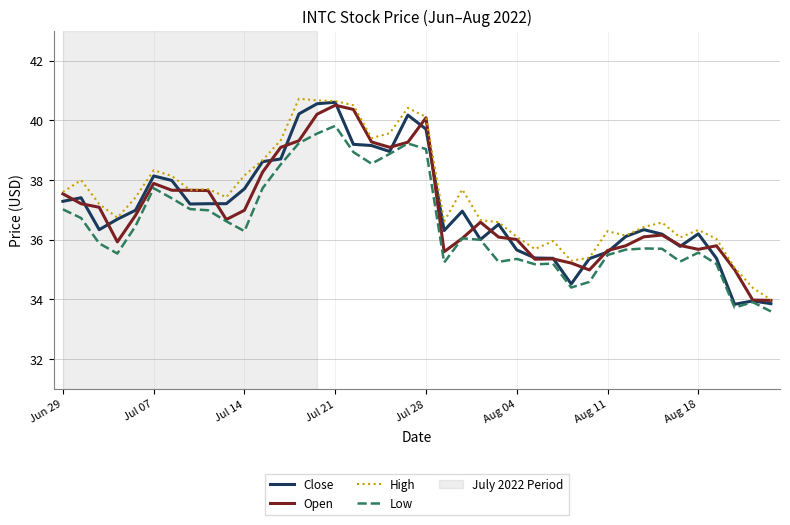

What is the smallest value displayed?

33.6